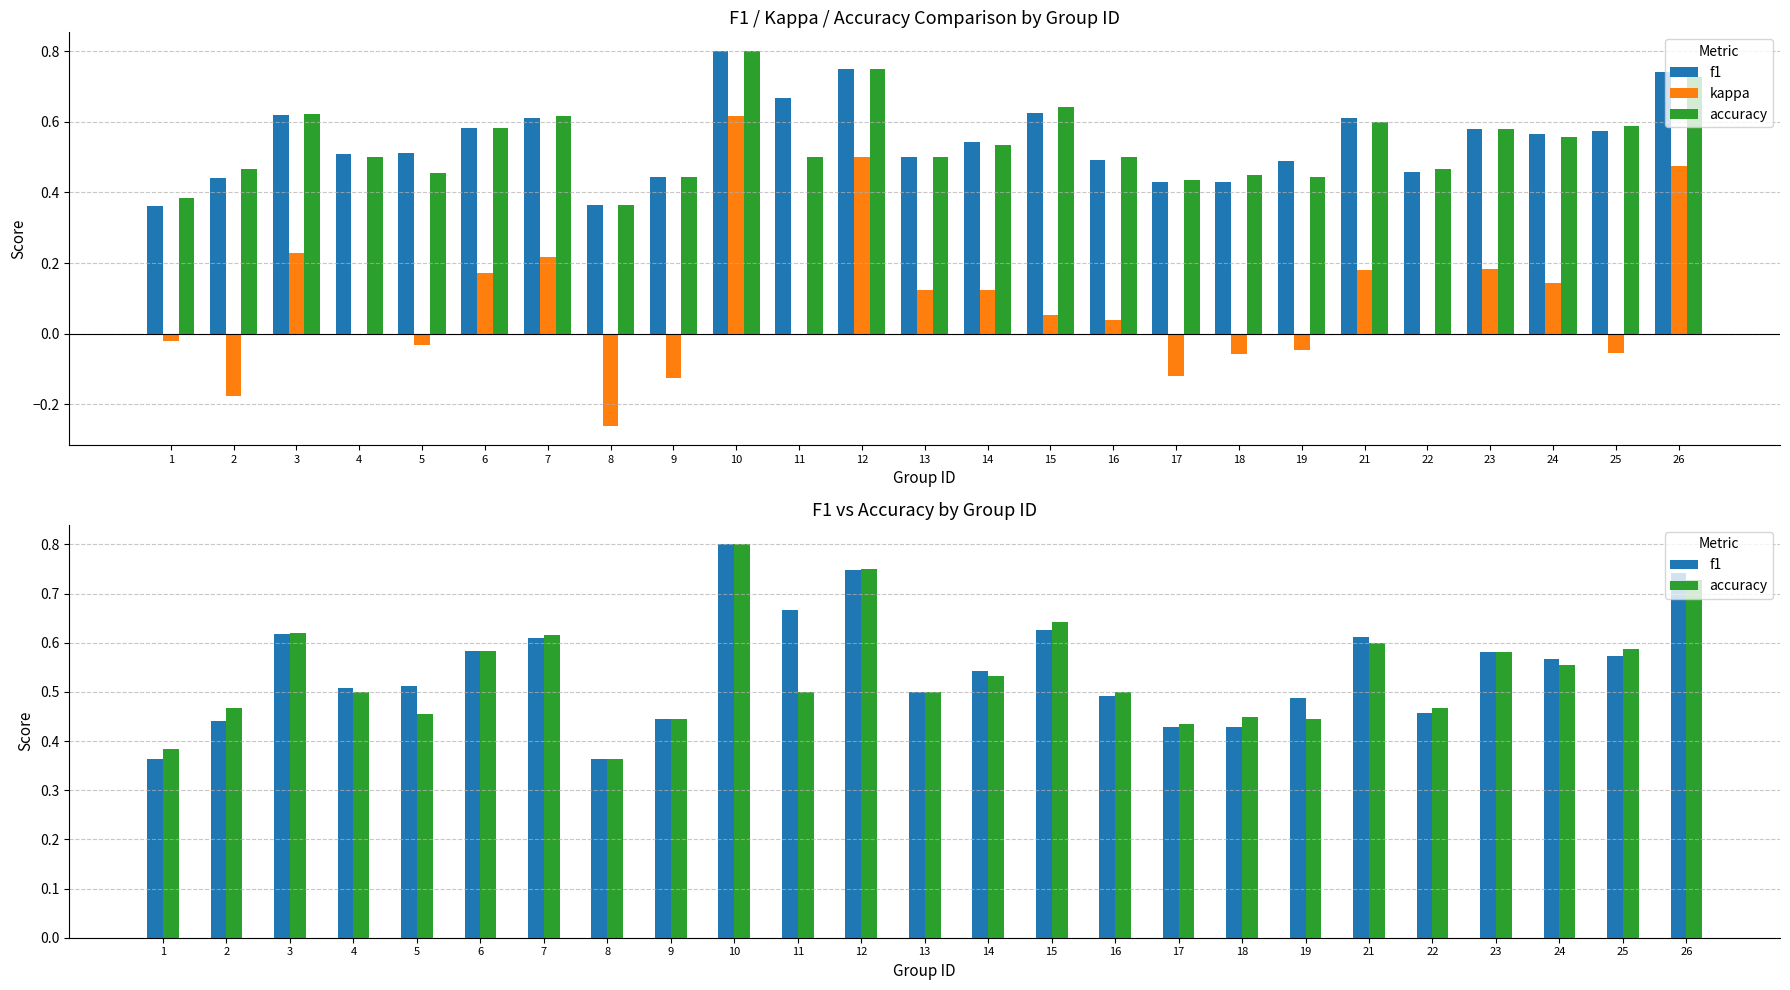

Reading left to right, what are all the values shown in this chart?

f1: 1=0.4	2=0.4	3=0.6	4=0.5	5=0.5	6=0.6	7=0.6	8=0.4	9=0.4	10=0.8	11=0.7	12=0.7	13=0.5	14=0.5	15=0.6	16=0.5	17=0.4	18=0.4	19=0.5	21=0.6	22=0.5	23=0.6	24=0.6	25=0.6	26=0.7
kappa: 1=-0.0	2=-0.2	3=0.2	4=0.0	5=-0.0	6=0.2	7=0.2	8=-0.3	9=-0.1	10=0.6	11=0.0	12=0.5	13=0.1	14=0.1	15=0.1	16=0.0	17=-0.1	18=-0.1	19=-0.0	21=0.2	22=0.0	23=0.2	24=0.1	25=-0.1	26=0.5
accuracy: 1=0.4	2=0.5	3=0.6	4=0.5	5=0.5	6=0.6	7=0.6	8=0.4	9=0.4	10=0.8	11=0.5	12=0.8	13=0.5	14=0.5	15=0.6	16=0.5	17=0.4	18=0.5	19=0.4	21=0.6	22=0.5	23=0.6	24=0.6	25=0.6	26=0.7